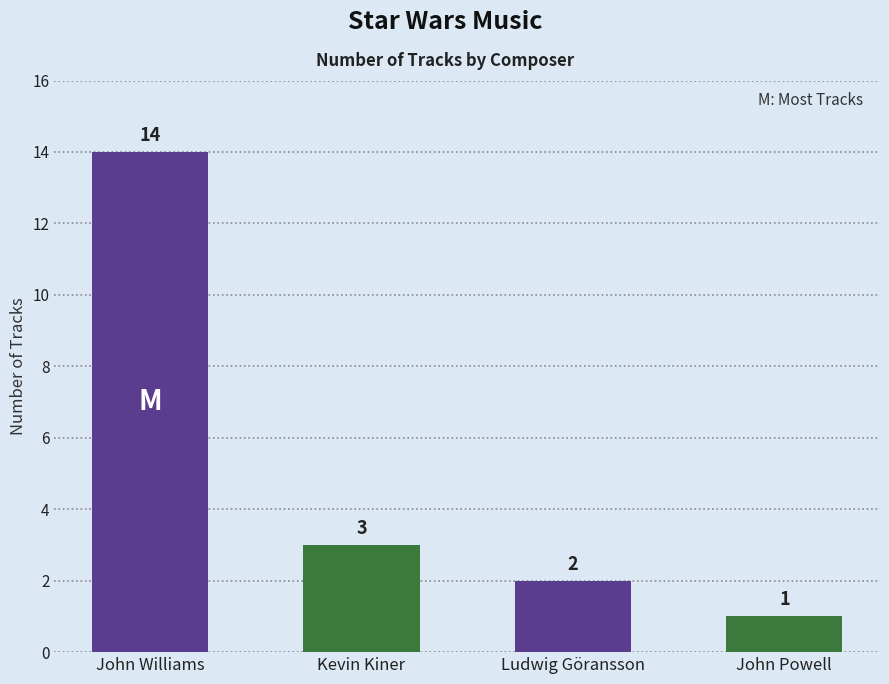

How many data points does each series have?

4